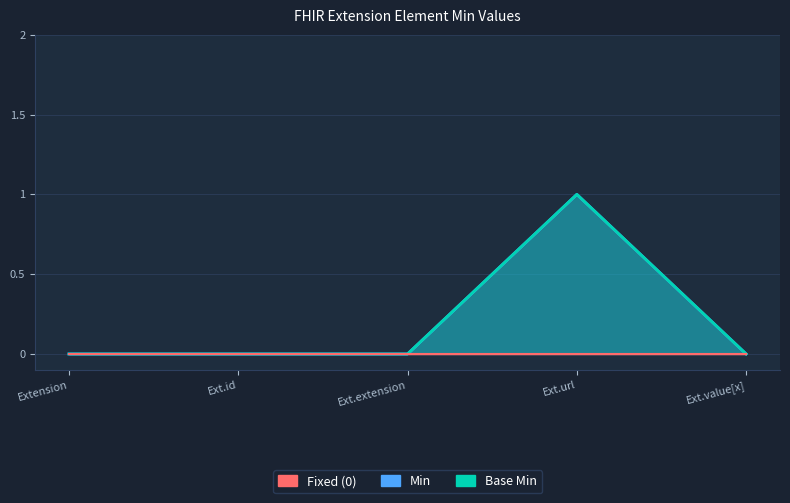

How many lines are shown in the chart?

2